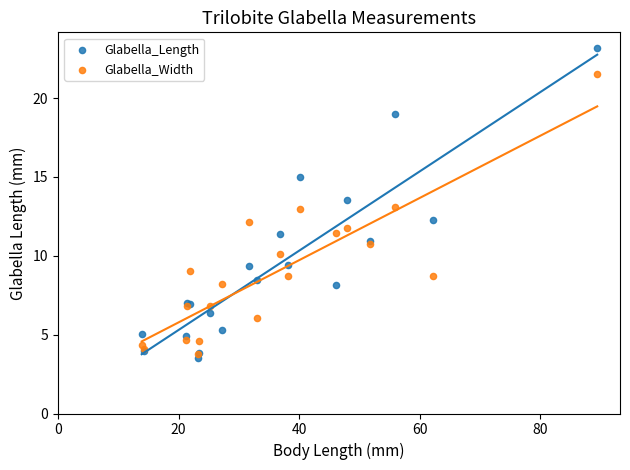

Which series contains the lowest Y value?

Glabella_Length